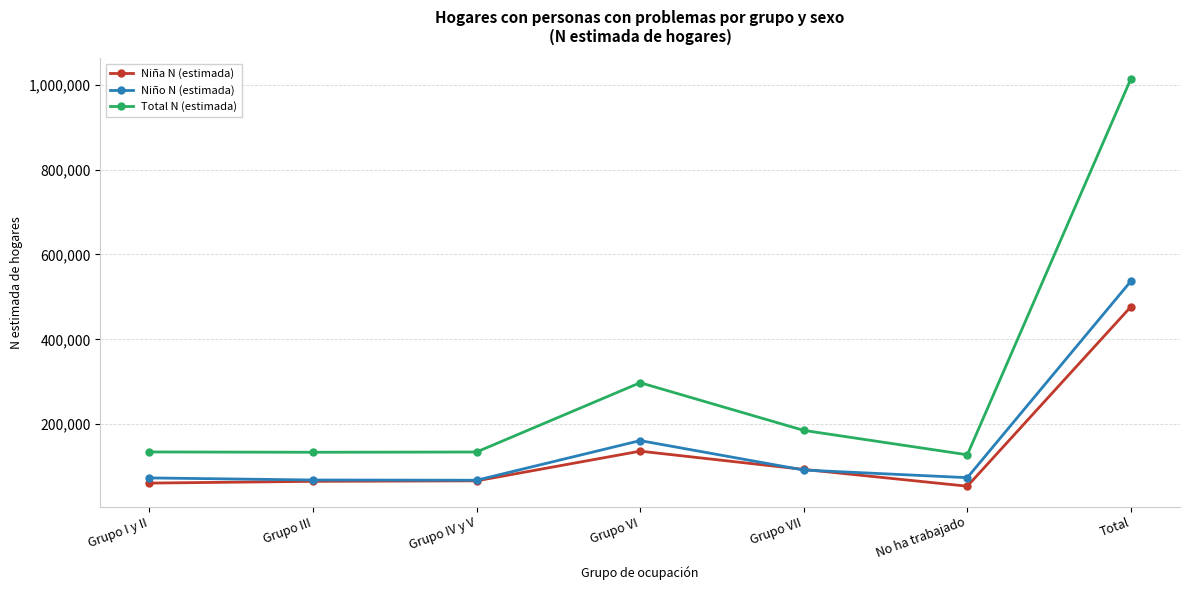

What is the smallest value displayed?

53911